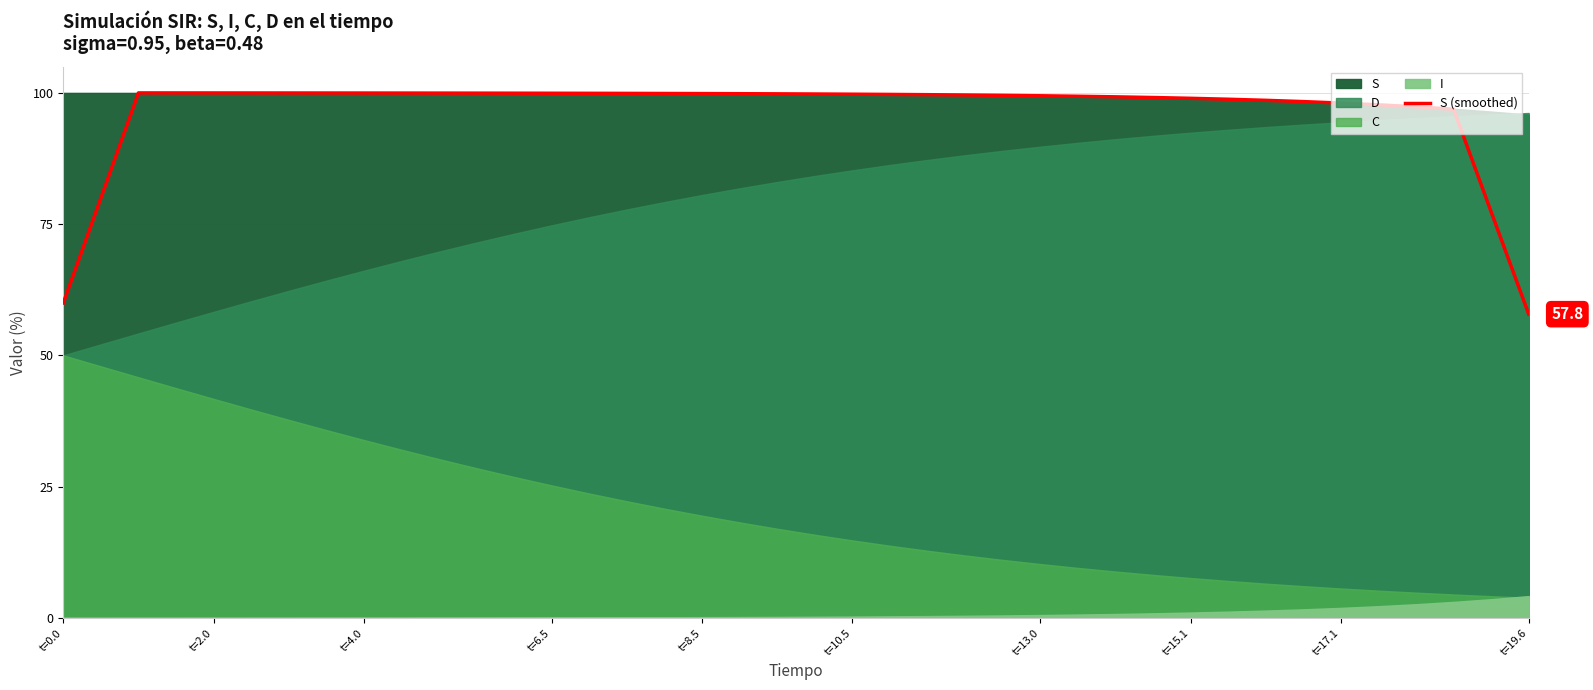

What is the highest value of the S (smoothed) series?

100.0